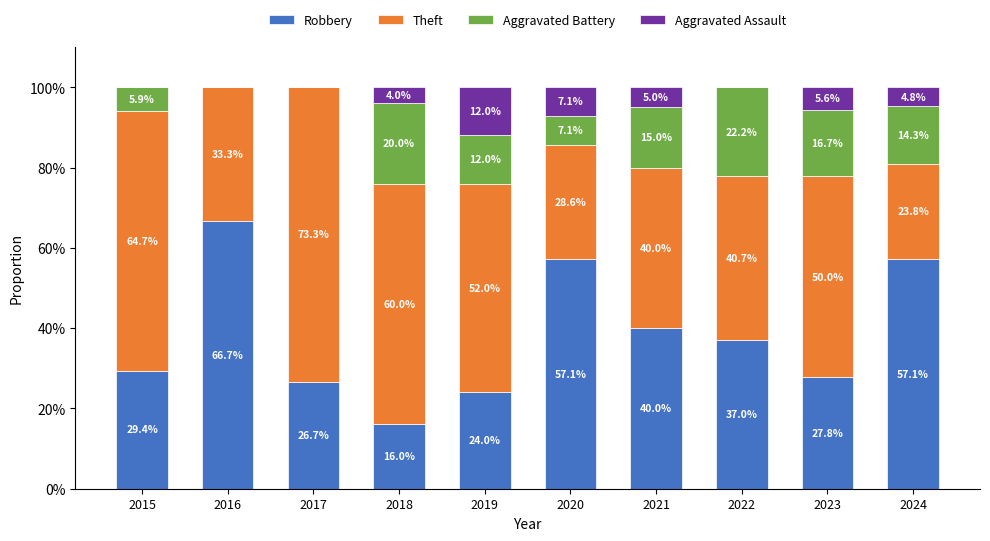

True or false: Robbery has a value of 24.7 at 2022.

False